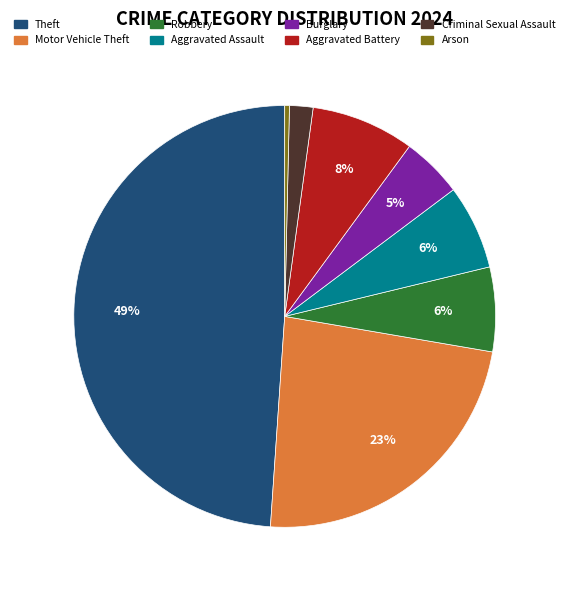

To the nearest percent, what is the average slice percentage?

12%